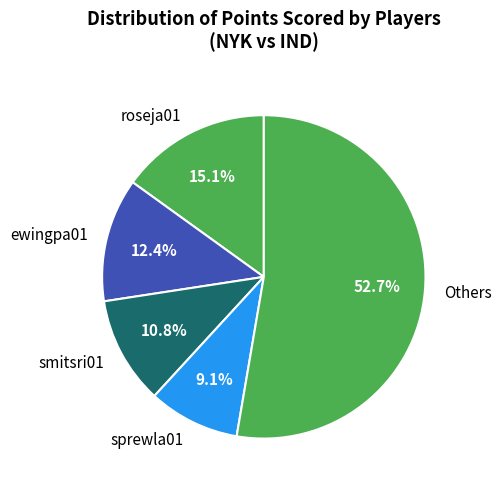

Is there any slice that represents more than half of the pie?

Yes